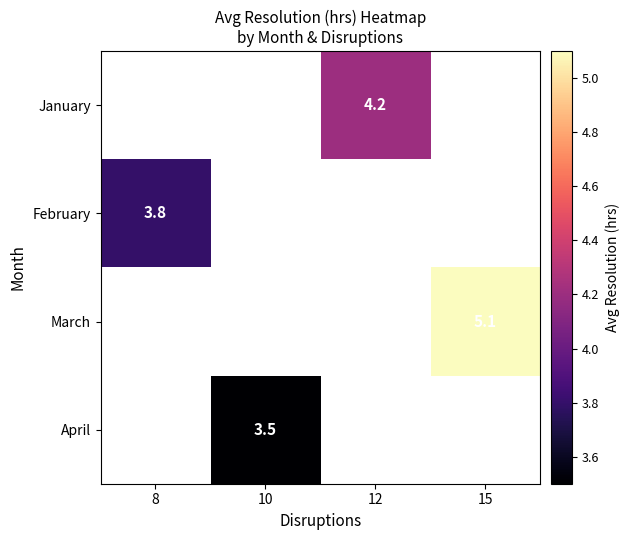

Is it true that April equals 3.5 at 10?

True